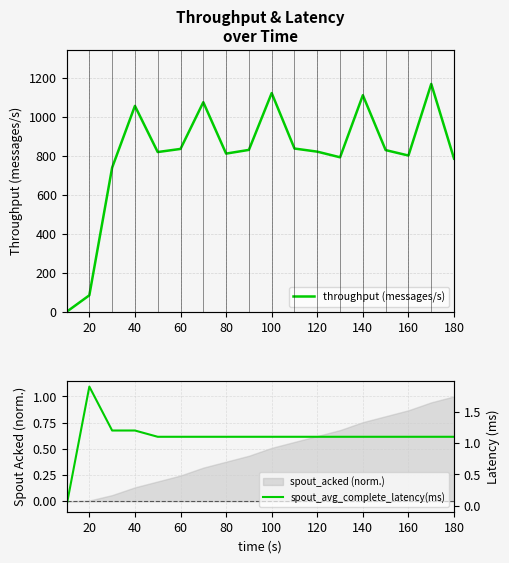

Which category has the highest value in the spout_avg_complete_latency(ms) series?

20